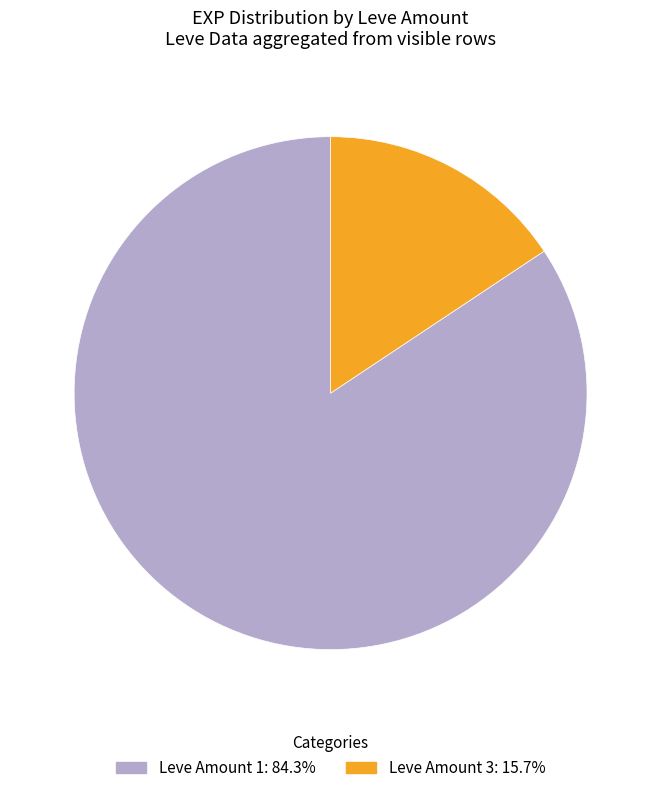

Does Leve Amount 1: 84.3% represent more than half of the total?

Yes